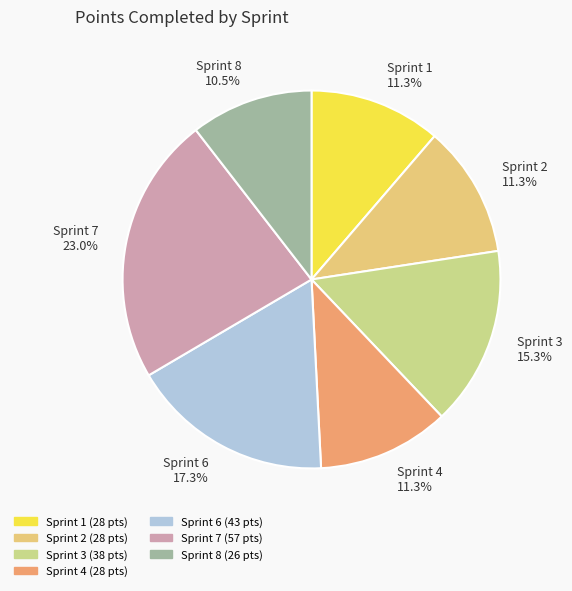

To the nearest percent, what is the difference between the largest and smallest slice percentages?

12%